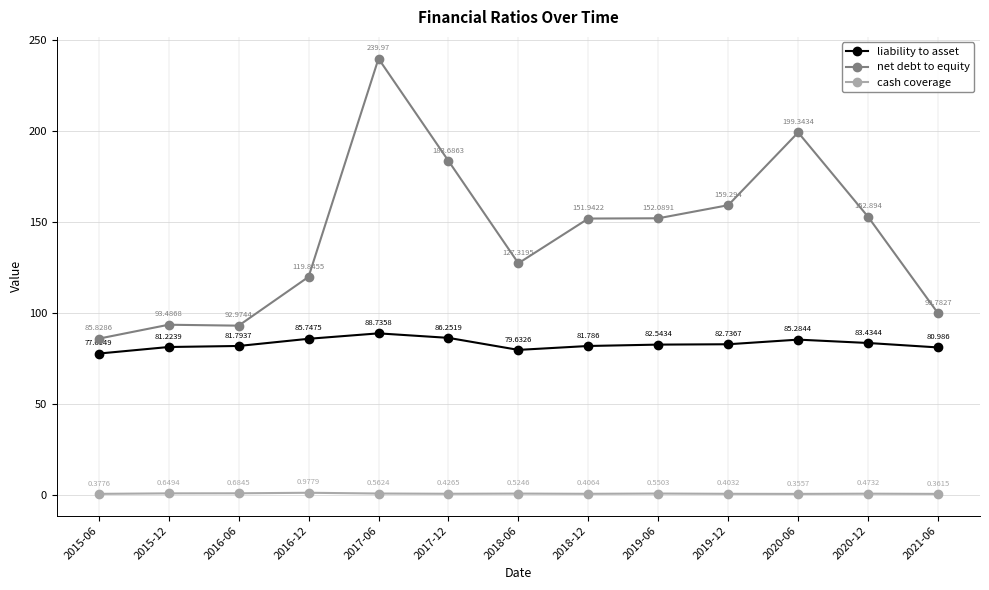

Which category has the highest value in the cash coverage series?

2016-12